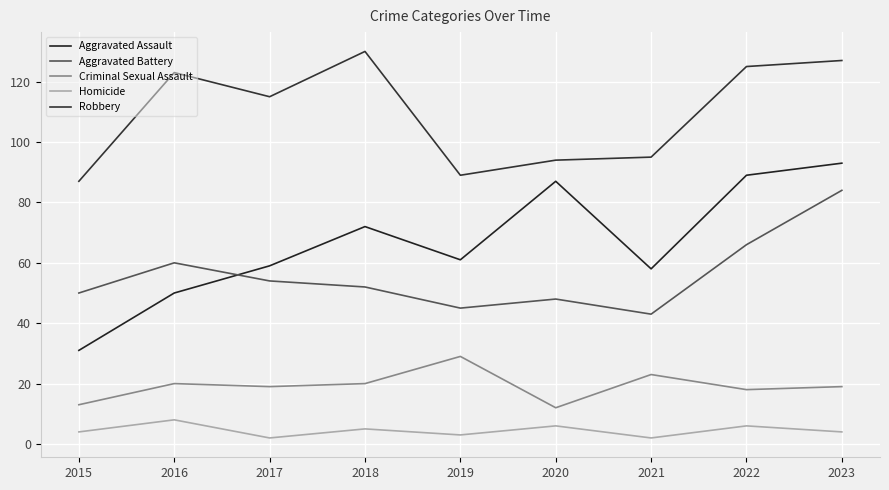

Is it true that Robbery equals 115 at 2017?

True